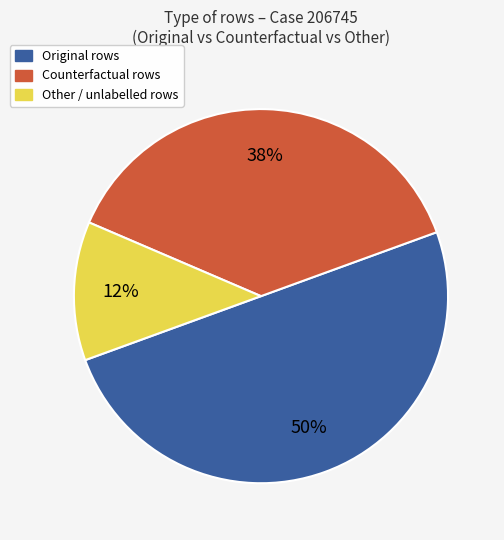

To the nearest percent, what is the average slice percentage?

33%